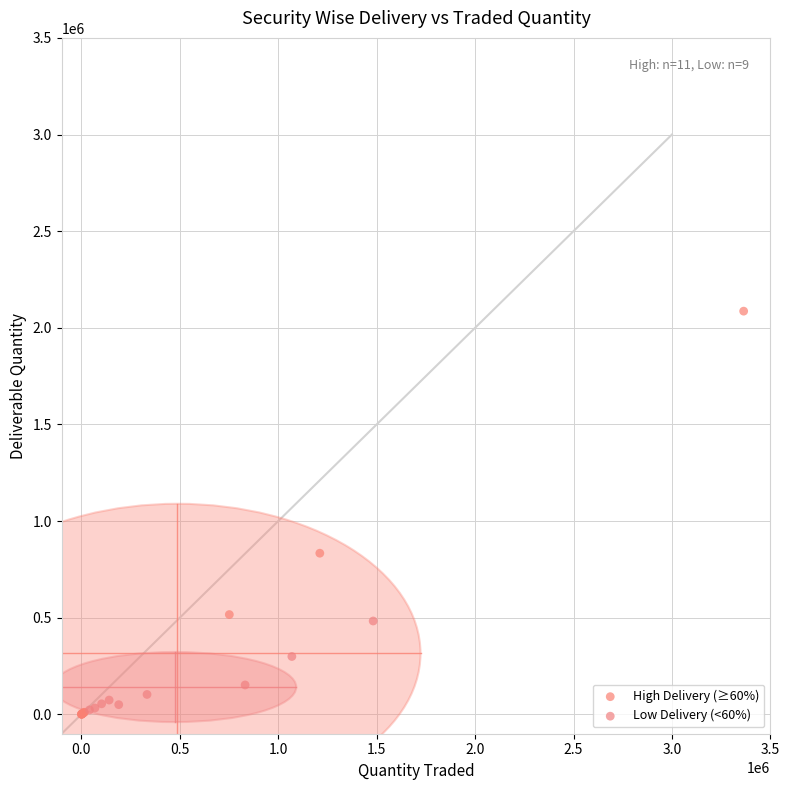

Which series has the largest Y range (max minus min)?

High Delivery (≥60%)